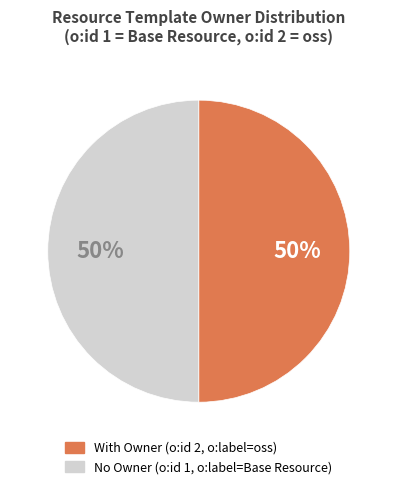

Count the number of slices in the pie.

2